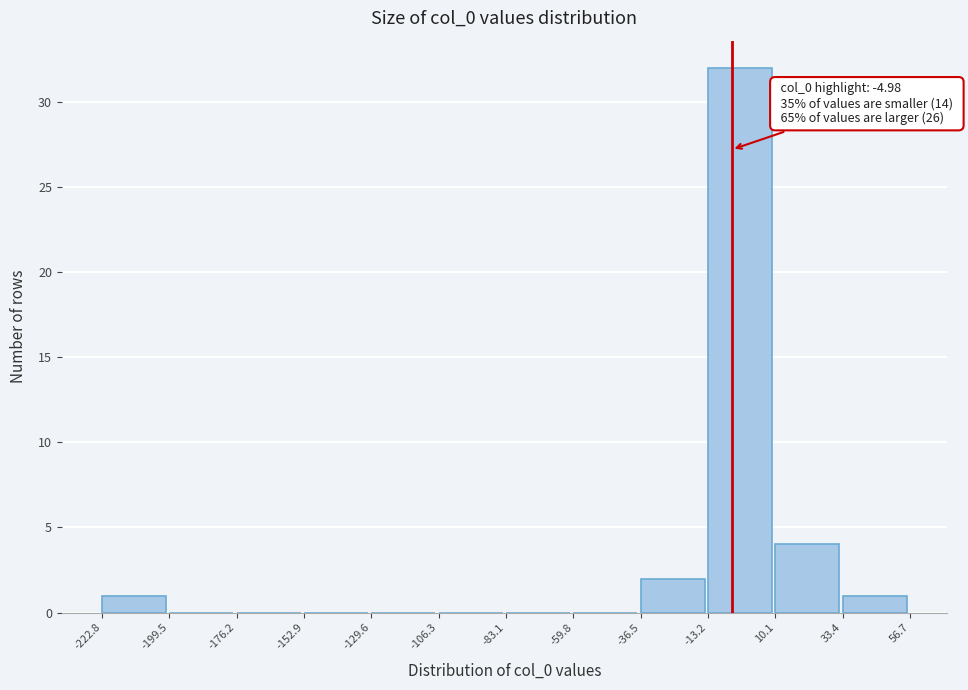

Which range on the x-axis has the tallest bar?

-13.2 to 10.1